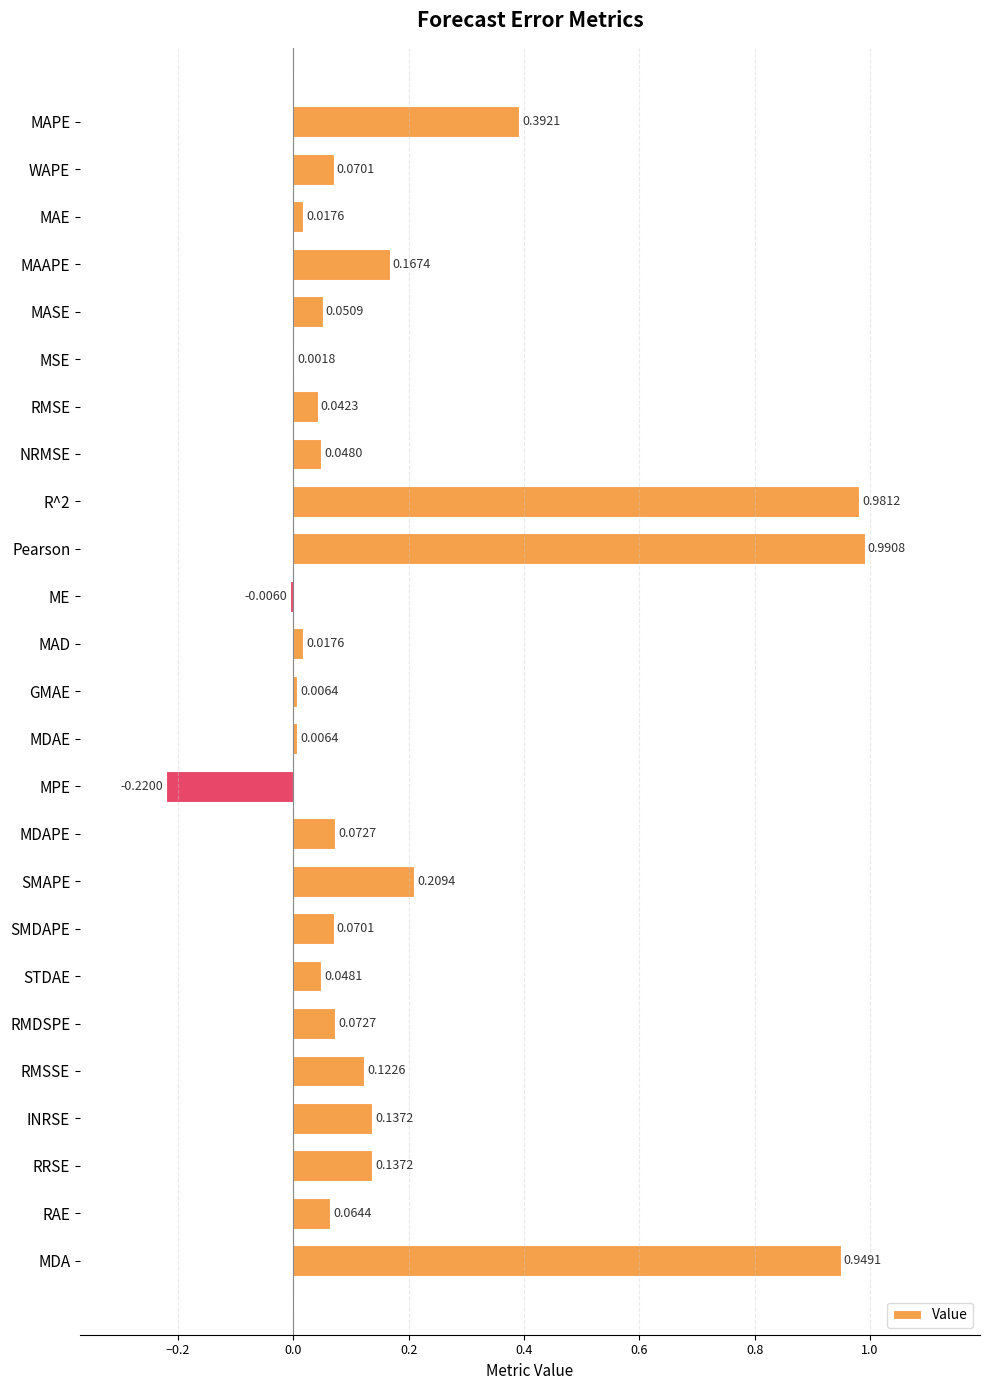

What is the sum of all values?

4.5